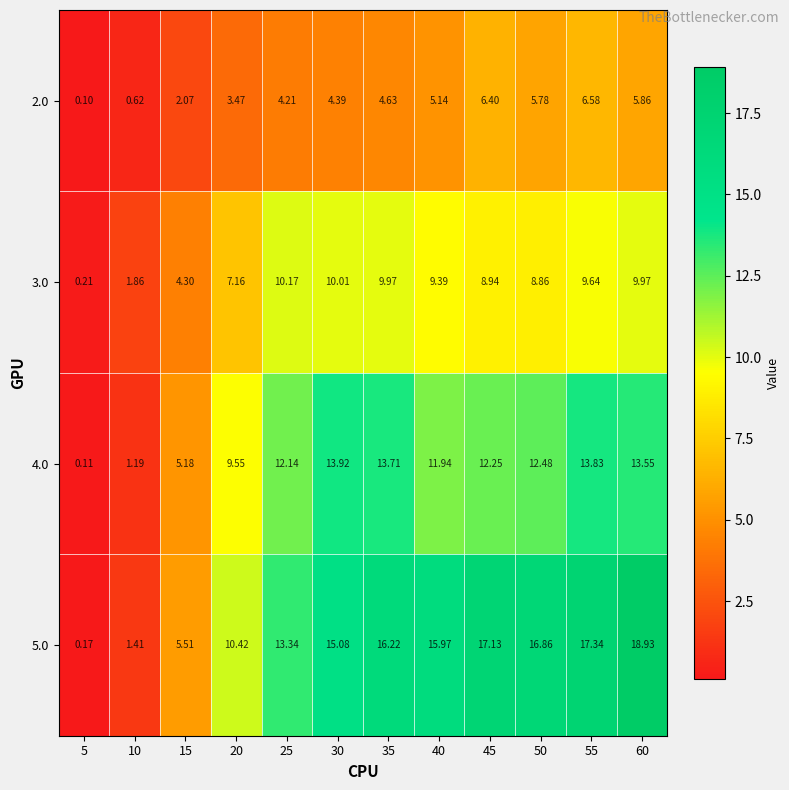

Rank the series at 35 from lowest to highest value.

2.0, 3.0, 4.0, 5.0